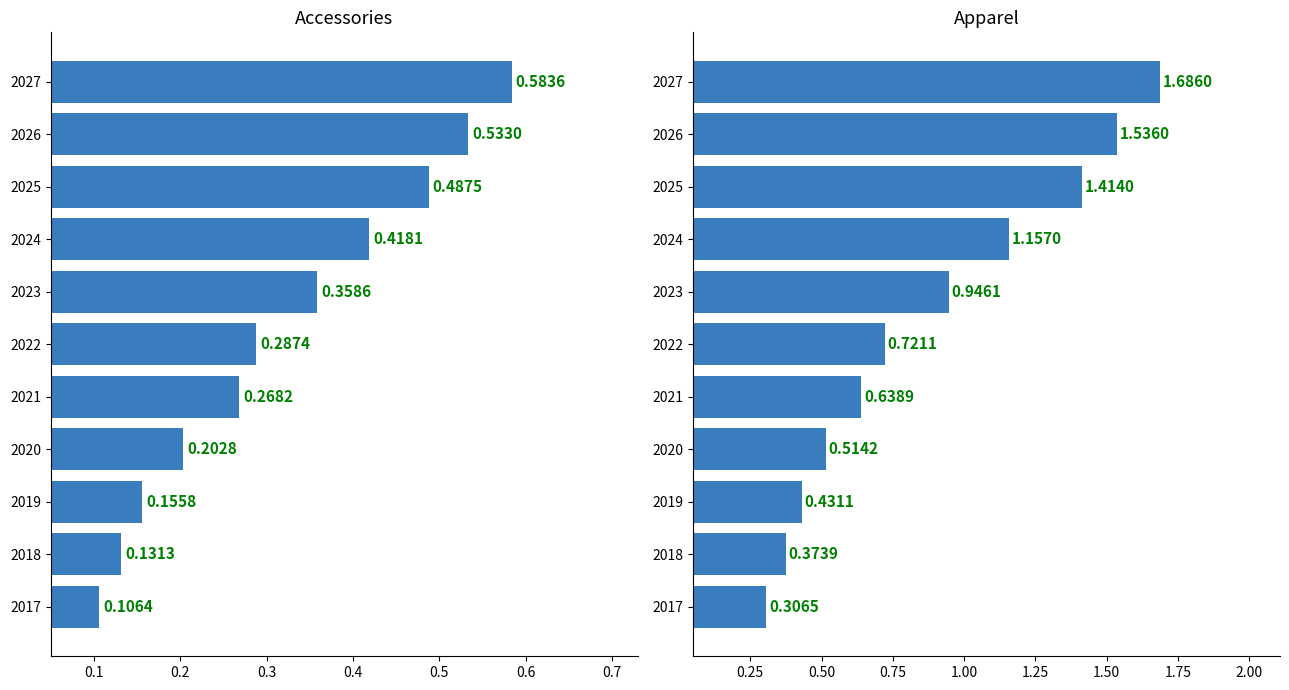

What is the difference between the second highest and second lowest values in the Accessories series?

0.4